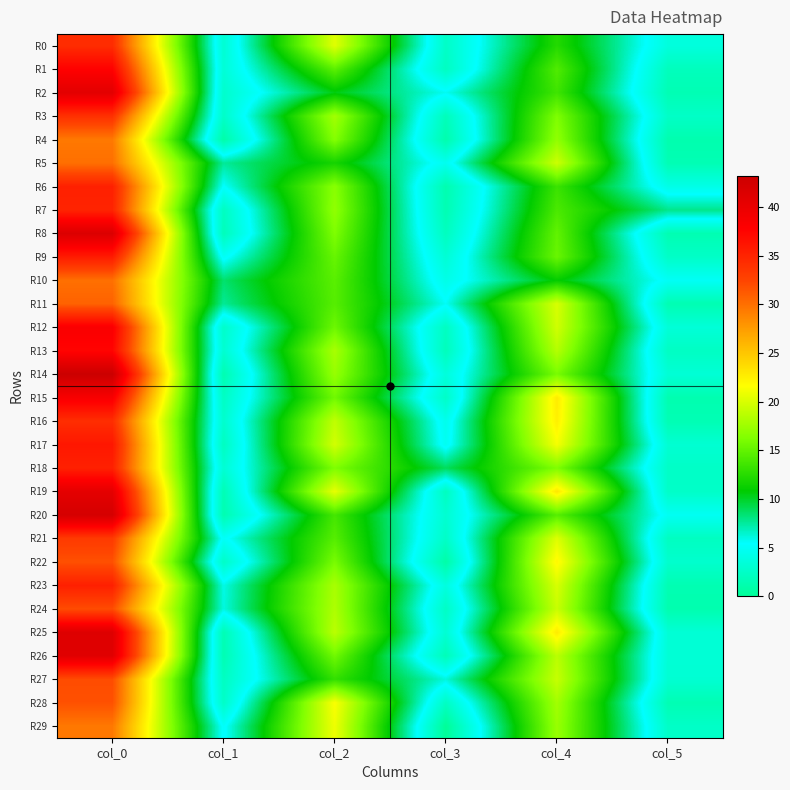

Reading right to left, transcribe all the data shown in this chart.

R0: col_5=3.7	col_4=12.3	col_3=2.5	col_2=20.3	col_1=3.1	col_0=34.3
R1: col_5=1.9	col_4=14.2	col_3=2.2	col_2=14.8	col_1=3.3	col_0=37.8
R2: col_5=1.5	col_4=13.5	col_3=5.7	col_2=10.5	col_1=2.8	col_0=40.8
R3: col_5=2.5	col_4=16.2	col_3=1.8	col_2=17.8	col_1=2.5	col_0=34.0
R4: col_5=1.2	col_4=17.0	col_3=1.1	col_2=16.5	col_1=0.9	col_0=29.5
R5: col_5=1.5	col_4=19.5	col_3=4.6	col_2=11.8	col_1=7.6	col_0=30.0
R6: col_5=4.2	col_4=13.3	col_3=1.2	col_2=16.7	col_1=5.4	col_0=35.2
R7: col_5=7.9	col_4=14.0	col_3=1.4	col_2=17.0	col_1=2.1	col_0=35.0
R8: col_5=1.4	col_4=15.0	col_3=2.0	col_2=16.2	col_1=1.8	col_0=41.5
R9: col_5=2.5	col_4=15.3	col_3=3.2	col_2=15.2	col_1=4.9	col_0=35.7
R10: col_5=5.0	col_4=11.0	col_3=4.2	col_2=14.7	col_1=8.5	col_0=30.0
R11: col_5=1.4	col_4=20.0	col_3=5.6	col_2=14.5	col_1=7.6	col_0=30.8
R12: col_5=3.4	col_4=19.7	col_3=2.2	col_2=15.5	col_1=2.6	col_0=38.3
R13: col_5=2.3	col_4=18.5	col_3=1.9	col_2=18.0	col_1=3.0	col_0=37.5
R14: col_5=3.3	col_4=16.0	col_3=3.6	col_2=17.2	col_1=1.3	col_0=43.2
R15: col_5=1.3	col_4=22.8	col_3=2.5	col_2=15.7	col_1=2.3	col_0=38.5
R16: col_5=1.5	col_4=22.5	col_3=4.4	col_2=19.0	col_1=2.8	col_0=34.2
R17: col_5=3.1	col_4=21.2	col_3=4.8	col_2=19.8	col_1=2.1	col_0=36.0
R18: col_5=2.5	col_4=16.2	col_3=8.9	col_2=16.2	col_1=3.1	col_0=35.2
R19: col_5=2.5	col_4=23.0	col_3=2.0	col_2=20.7	col_1=1.5	col_0=40.5
R20: col_5=4.8	col_4=14.5	col_3=3.0	col_2=13.8	col_1=1.3	col_0=42.2
R21: col_5=2.2	col_4=20.2	col_3=2.5	col_2=14.5	col_1=5.0	col_0=33.2
R22: col_5=2.8	col_4=22.0	col_3=0.8	col_2=16.0	col_1=2.5	col_0=31.8
R23: col_5=1.4	col_4=20.0	col_3=3.7	col_2=18.0	col_1=5.9	col_0=35.3
R24: col_5=1.2	col_4=19.3	col_3=2.4	col_2=18.2	col_1=6.1	col_0=32.0
R25: col_5=3.3	col_4=22.8	col_3=3.1	col_2=18.8	col_1=1.5	col_0=41.2
R26: col_5=3.3	col_4=18.8	col_3=1.7	col_2=15.7	col_1=1.4	col_0=41.0
R27: col_5=3.1	col_4=19.2	col_3=6.2	col_2=13.0	col_1=2.2	col_0=32.0
R28: col_5=1.5	col_4=17.8	col_3=2.3	col_2=21.5	col_1=2.5	col_0=31.8
R29: col_5=2.5	col_4=17.3	col_3=0.0	col_2=21.0	col_1=5.1	col_0=29.5